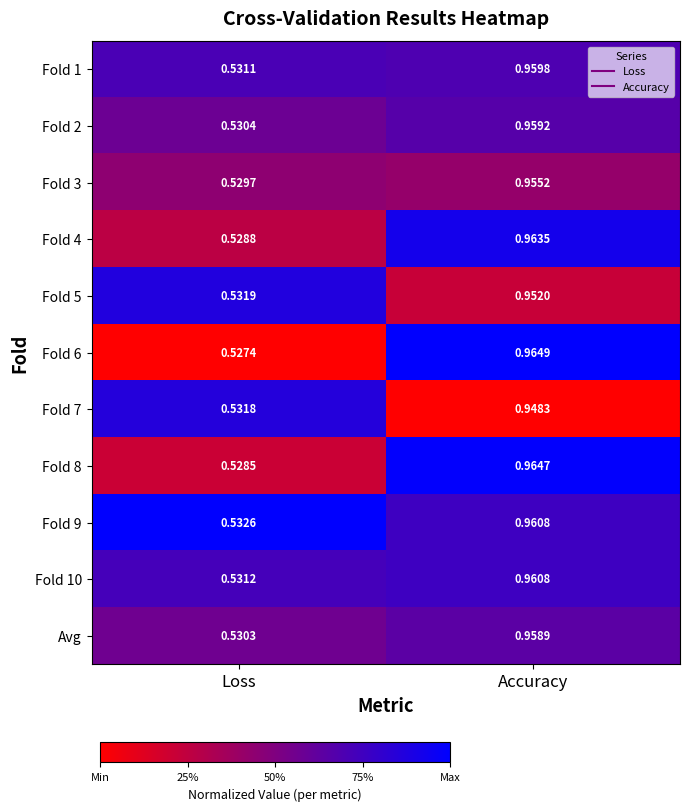

How many distinct data groups are displayed?

11